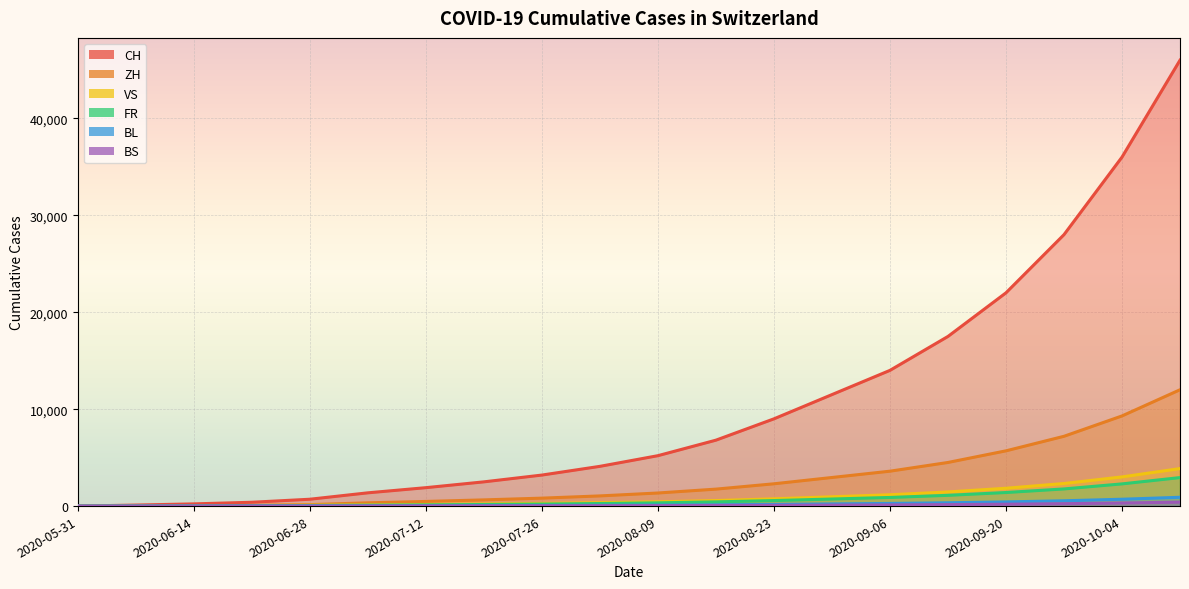

Reading left to right, what are all the values shown in this chart?

CH: 0	106	227	395	707	1368	1900	2500	3200	4100	5200	6800	9000	11500	14000	17500	22000	28000	36000	46000
ZH: 0	23	38	75	152	337	480	640	820	1050	1350	1750	2300	2950	3600	4500	5700	7200	9300	12000
VS: 0	10	28	53	97	124	170	220	275	350	440	570	750	960	1170	1460	1840	2330	3010	3870
FR: 0	9	22	32	61	92	125	165	210	265	335	435	570	730	890	1110	1400	1770	2290	2940
BL: 0	3	4	7	16	27	38	50	64	81	103	133	175	225	274	343	432	547	707	909
BS: 0	4	5	7	7	12	17	22	28	36	46	60	79	101	123	154	194	246	318	409